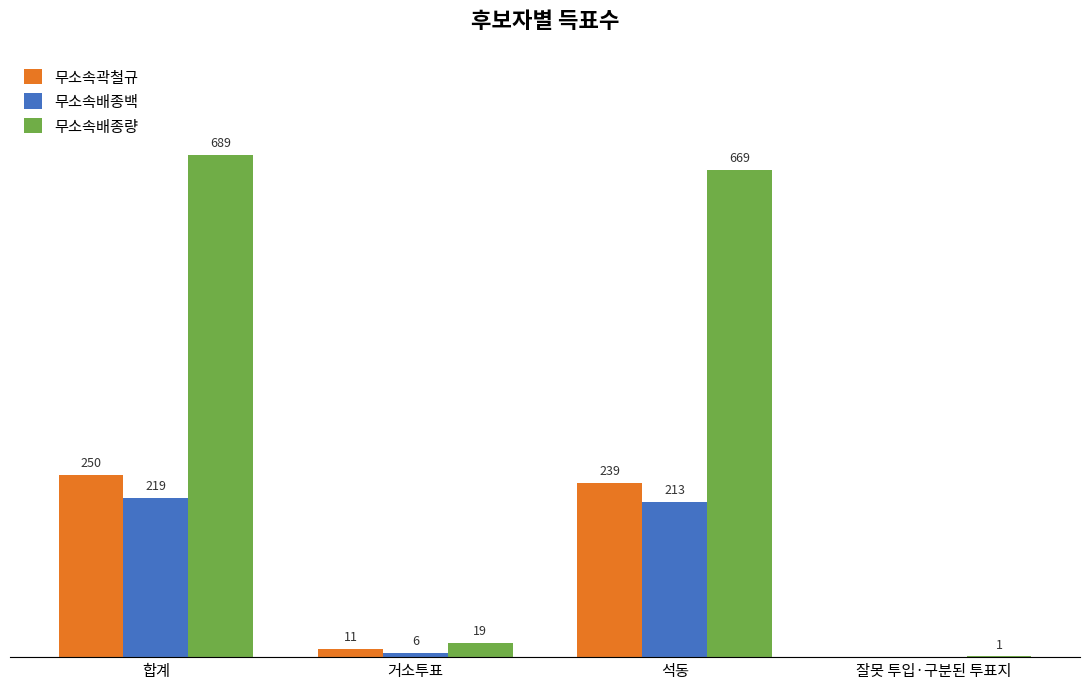

At which category does the chart reach its peak across all series?

합계